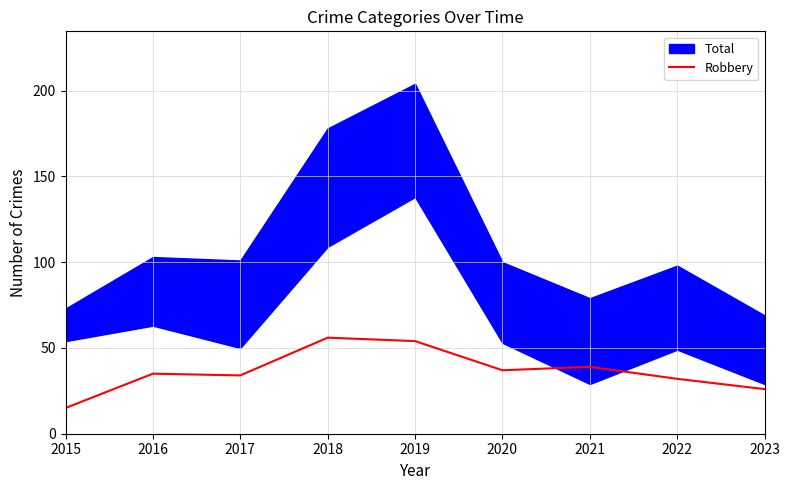

What is the maximum value for Robbery?

56